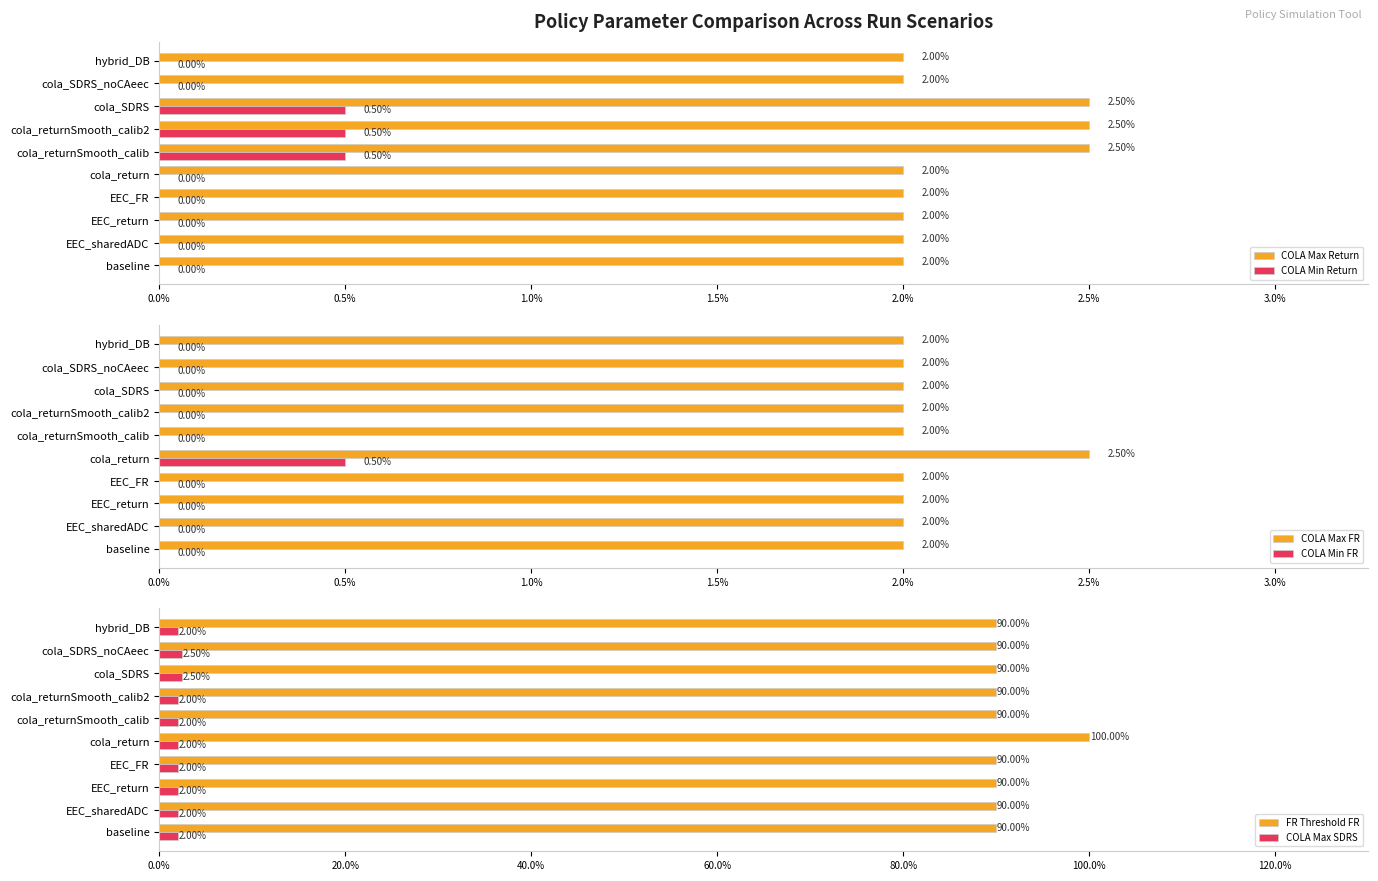

How many distinct data groups are displayed?

6